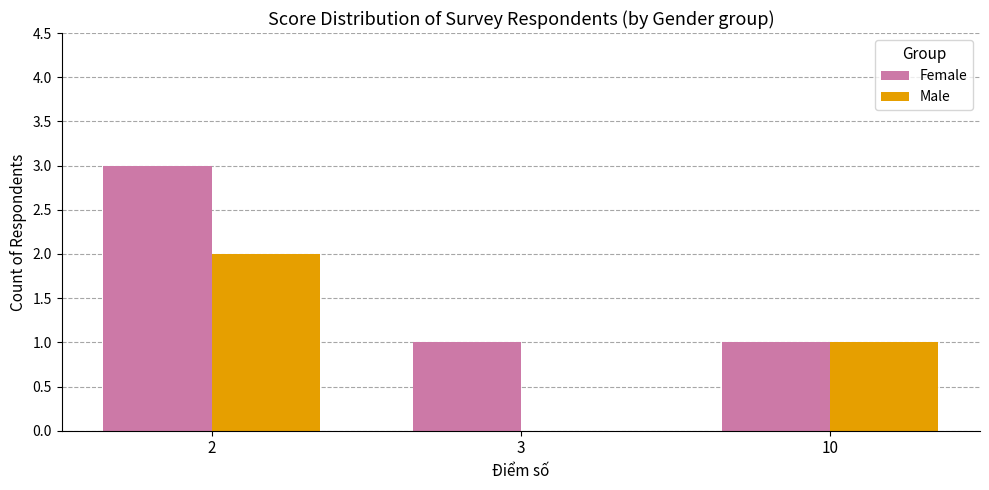

Is it true that Male equals -1 at 3?

False